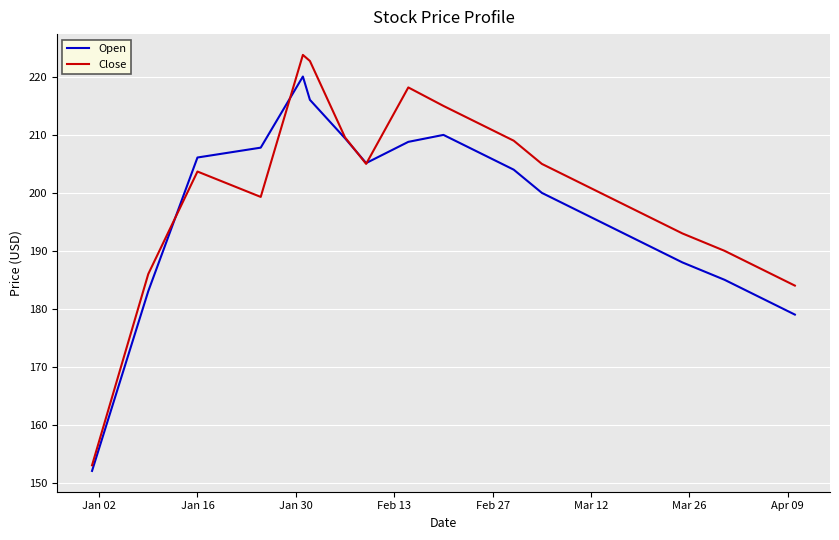

What is the minimum value shown in the chart?

152.0